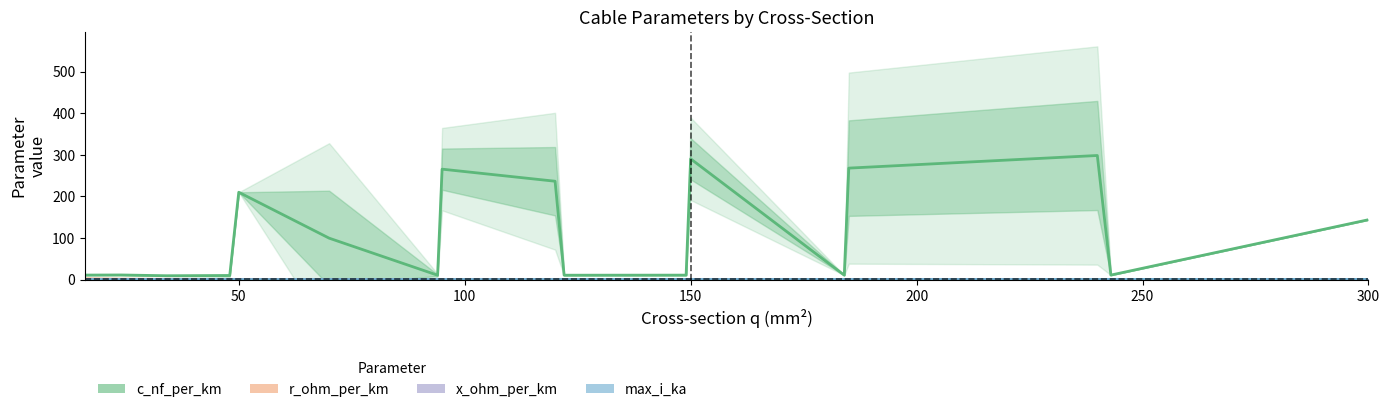

Reading right to left, transcribe all the data shown in this chart.

c_nf_per_km: 144.0	11.0	298.3	268.0	10.8	290.3	10.9	10.7	236.5	265.5	10.7	99.7	210.0	9.9	9.4	11.2	11.0
r_ohm_per_km: 0.1	0.1	0.1	0.1	0.2	0.2	0.2	0.2	0.2	0.3	0.3	0.4	0.6	0.6	0.8	1.2	1.9
x_ohm_per_km: 0.1	0.3	0.1	0.1	0.3	0.1	0.3	0.3	0.1	0.1	0.4	0.3	0.1	0.4	0.4	0.3	0.3
max_i_ka: 0.6	0.6	0.5	0.4	0.5	0.3	0.5	0.4	0.3	0.3	0.3	0.3	0.1	0.2	0.2	0.1	0.1